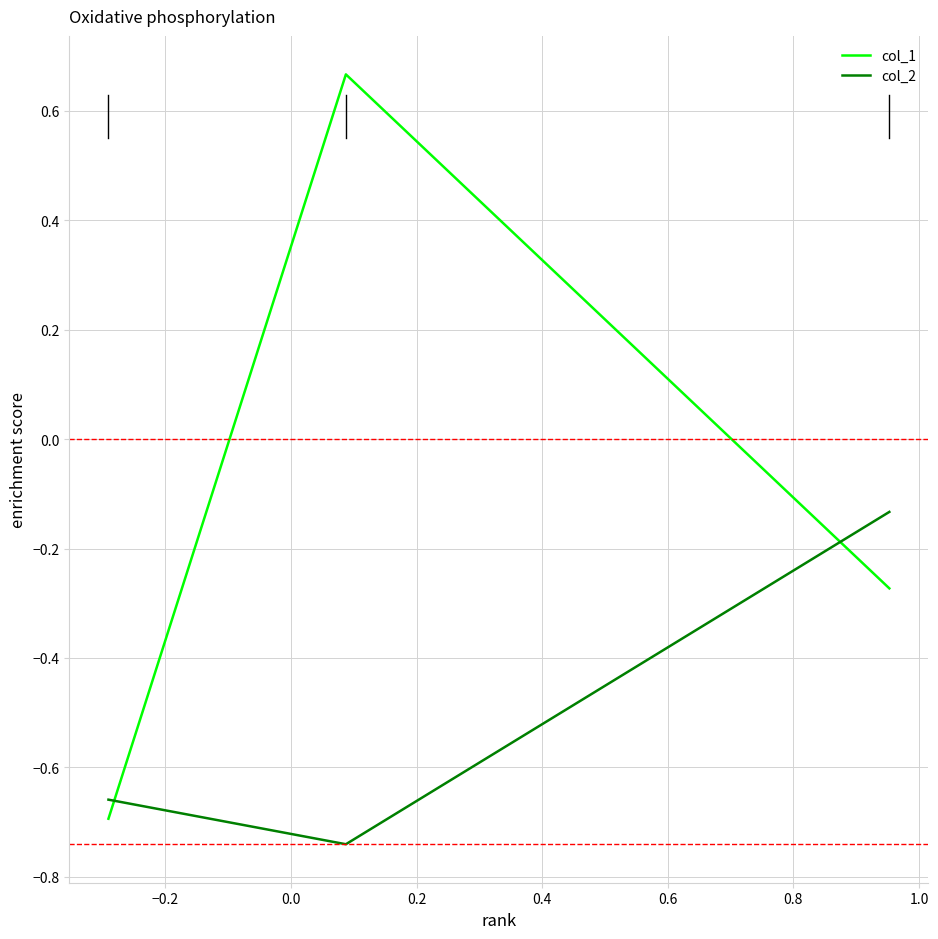

Which series has the widest spread of values?

col_1